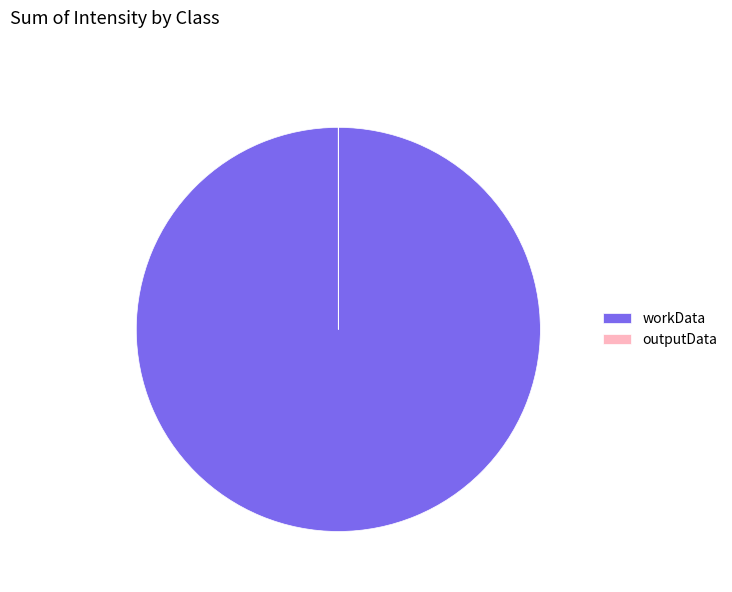

Which slice represents more than half of the pie?

workData